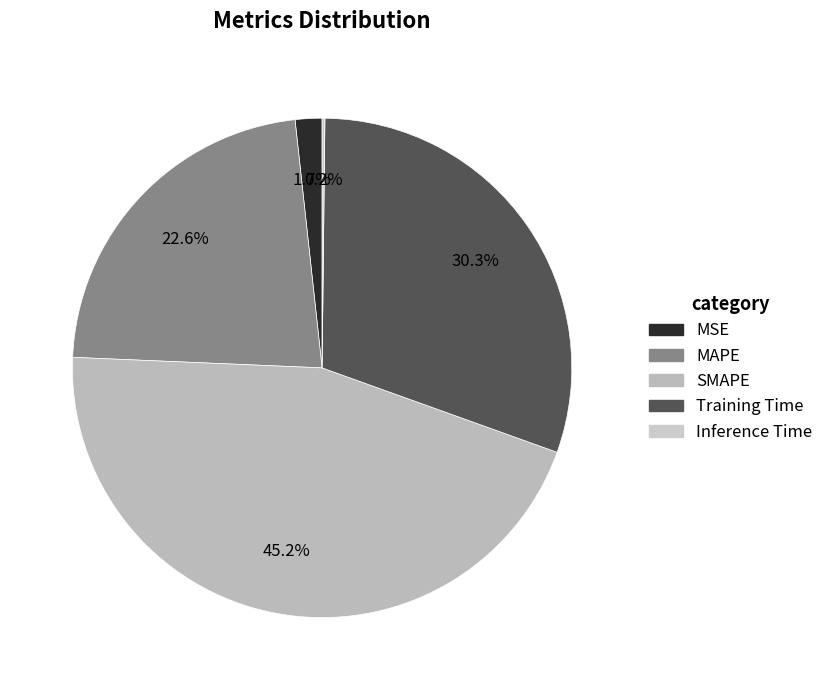

The Inference Time slice represents 0% of the pie. True or false?

True